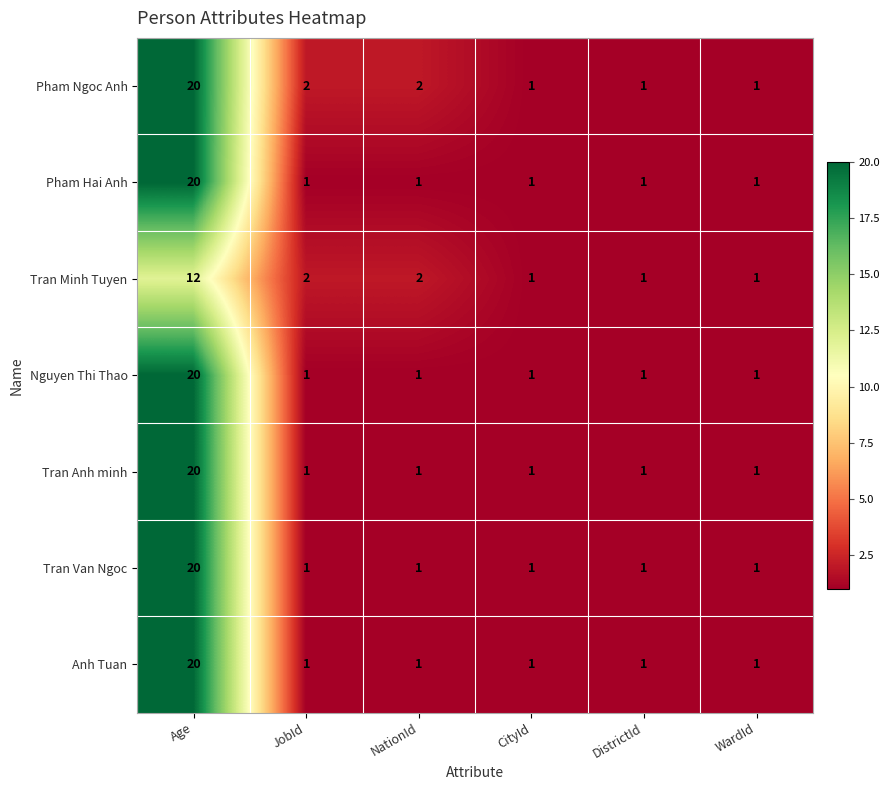

Where does the Pham Ngoc Anh series first go above 2?

Age